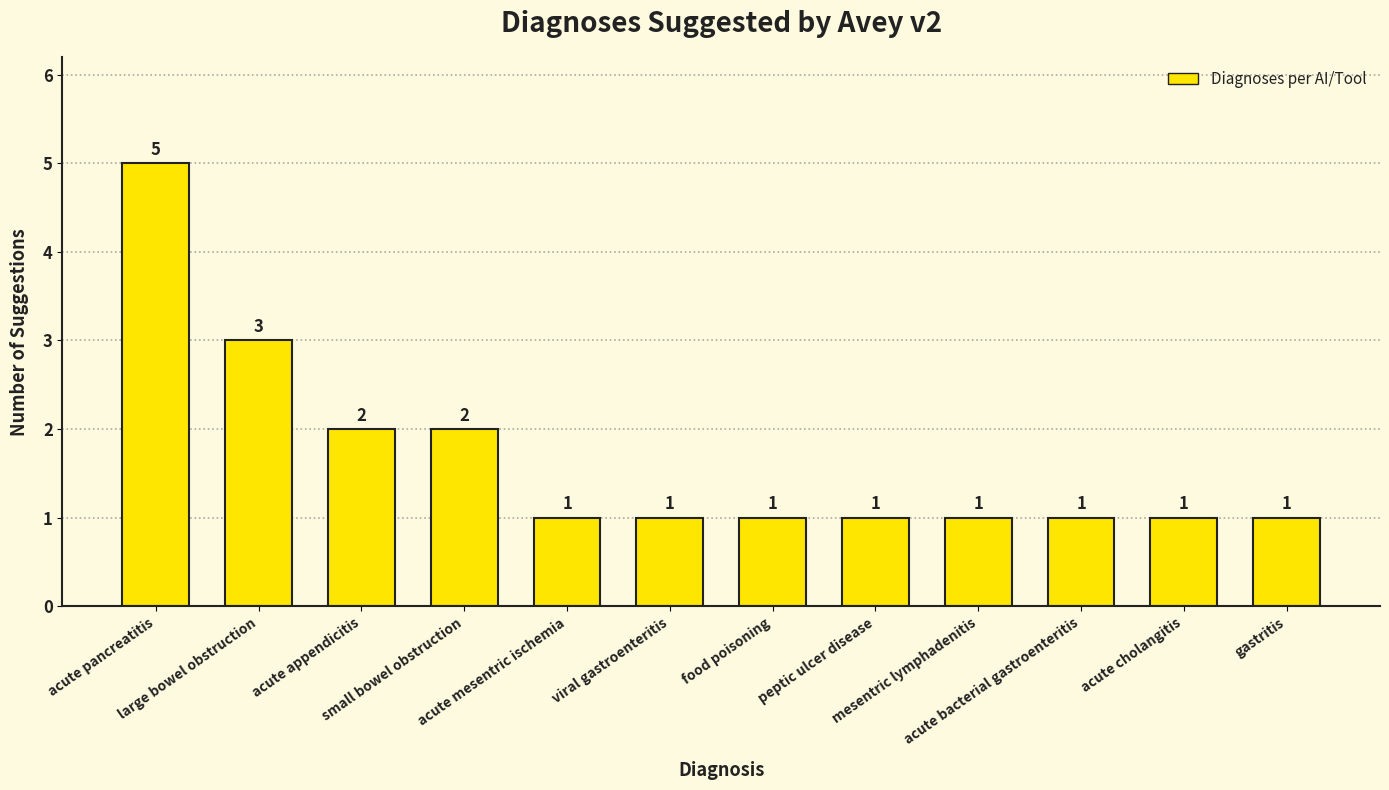

How many data points does each series have?

12